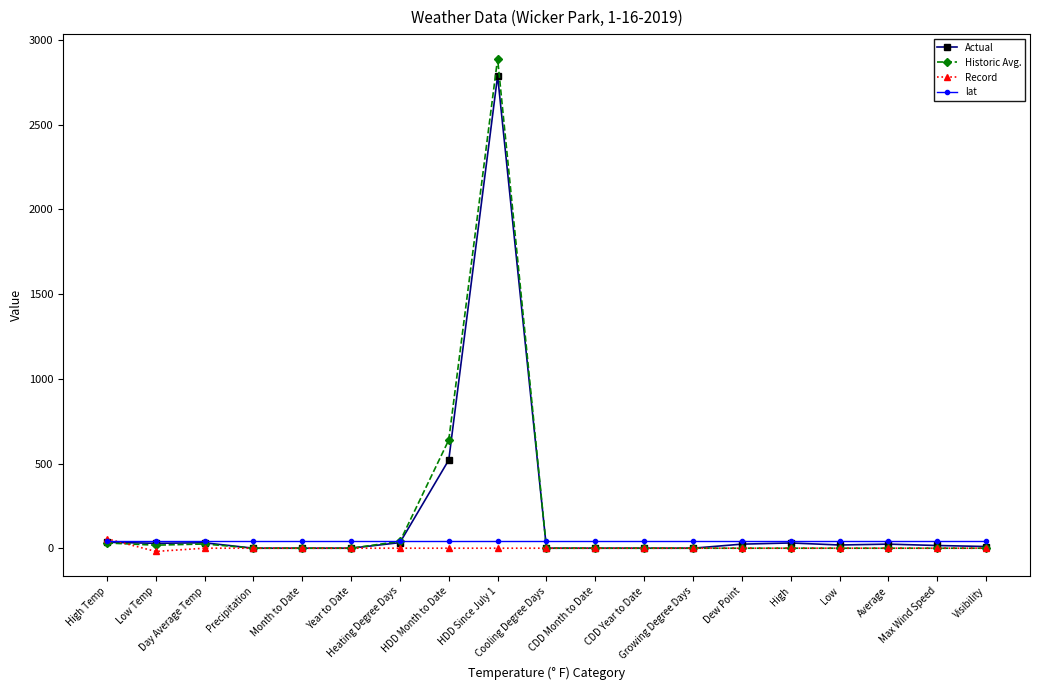

What is the label of the 5th point from the left?

Month to Date